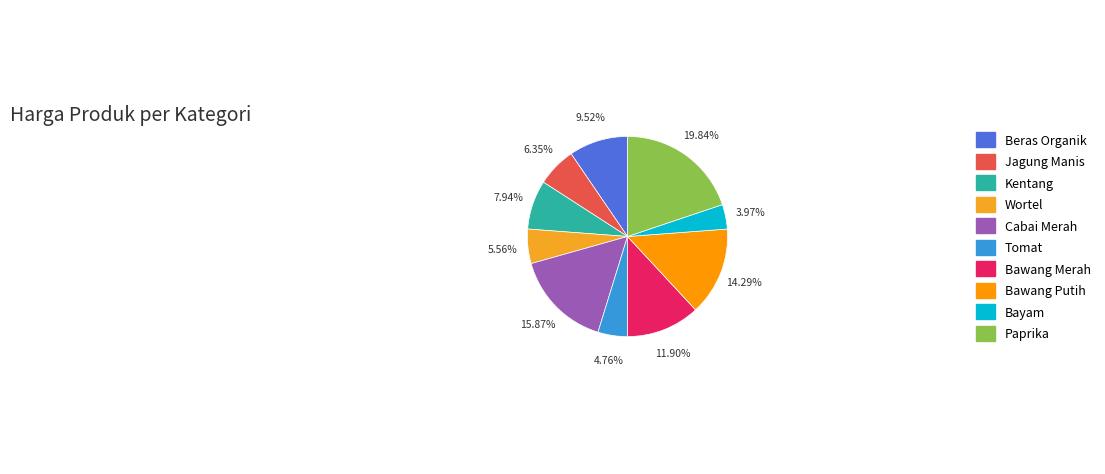

Rank the categories by value from highest to lowest.

Paprika, Cabai Merah, Bawang Putih, Bawang Merah, Beras Organik, Kentang, Jagung Manis, Wortel, Tomat, Bayam